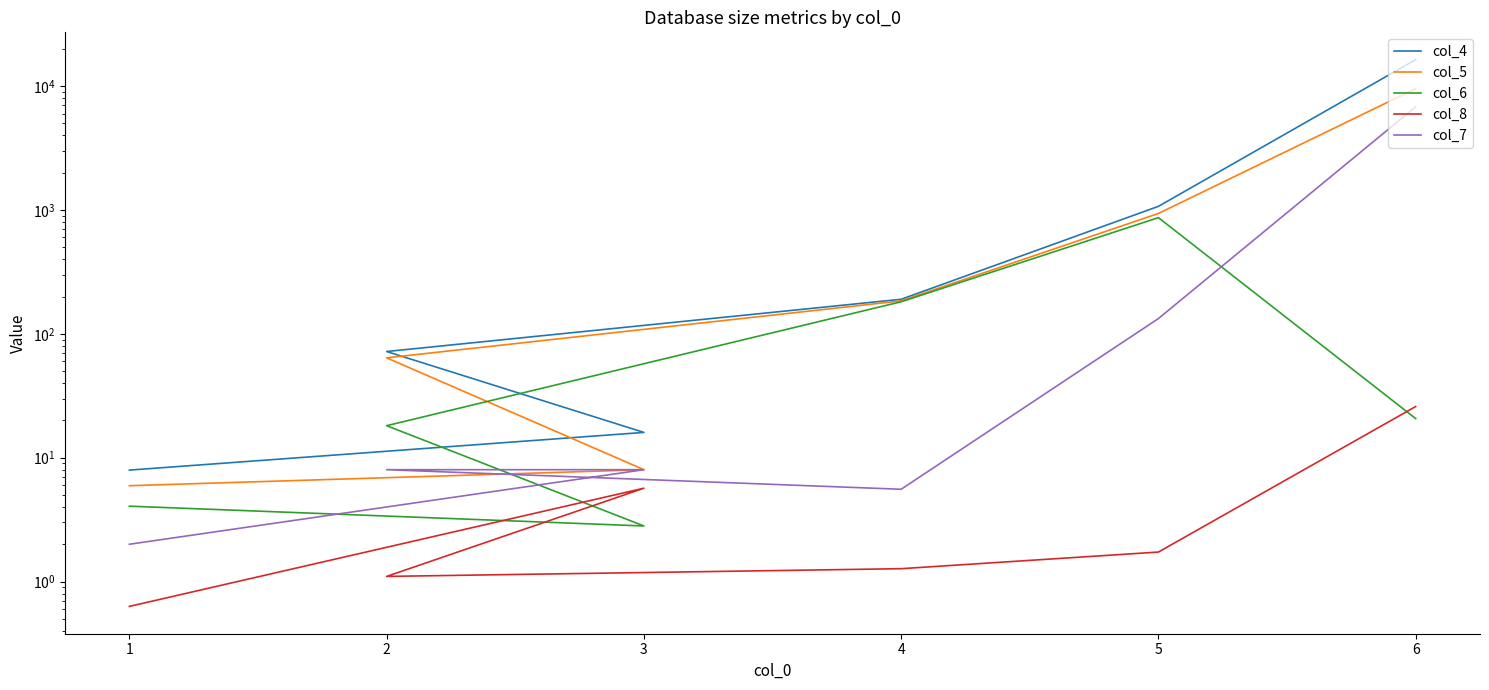

True or false: col_5 and col_8 intersect in this chart.

False